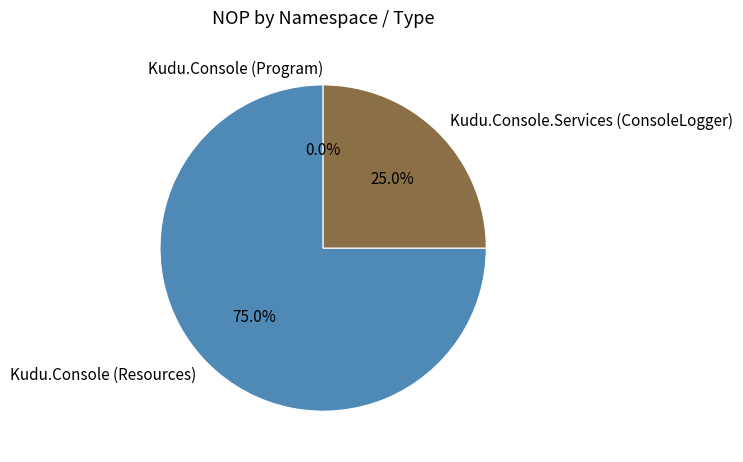

What percentage is NOT represented by Kudu.Console (Program)?

100.0%